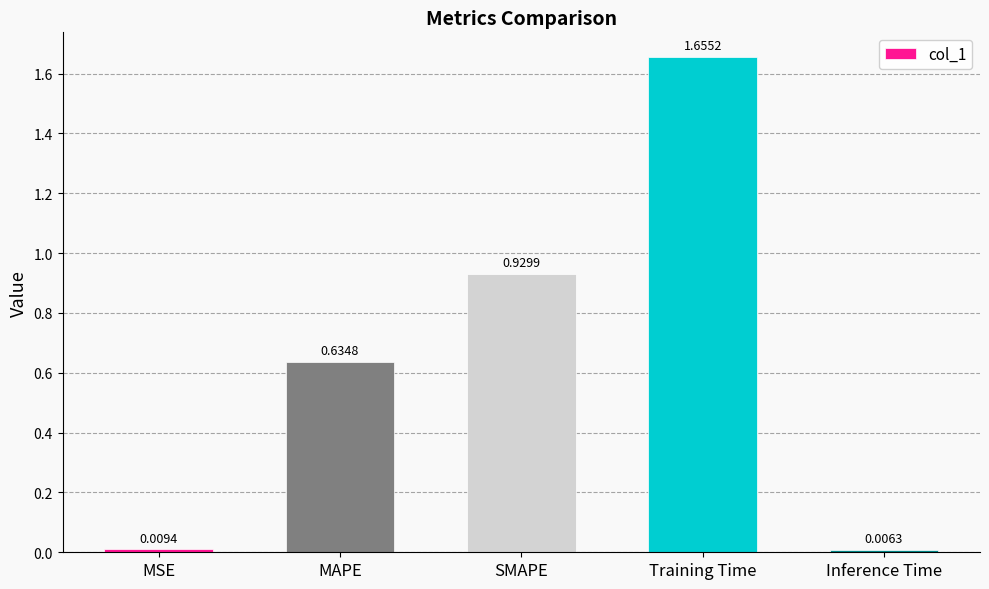

Rank the categories by value from highest to lowest.

Training Time, SMAPE, MAPE, MSE, Inference Time